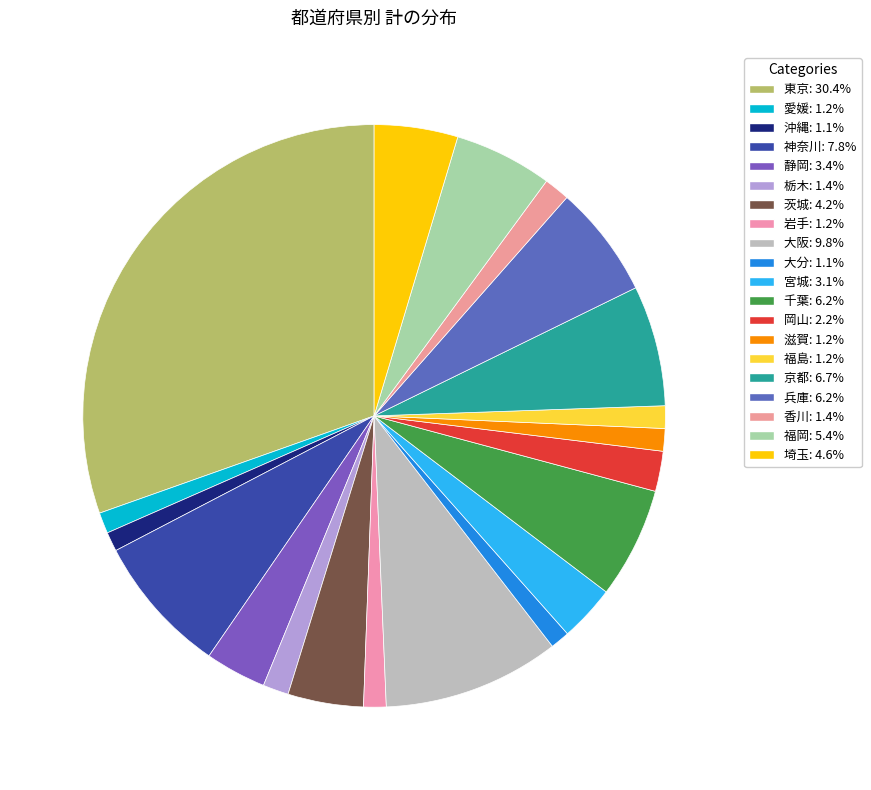

Rank the categories by value from highest to lowest.

東京, 大阪, 神奈川, 京都, 兵庫, 千葉, 福岡, 埼玉, 茨城, 静岡, 宮城, 岡山, 栃木, 香川, 岩手, 滋賀, 福島, 愛媛, 沖縄, 大分